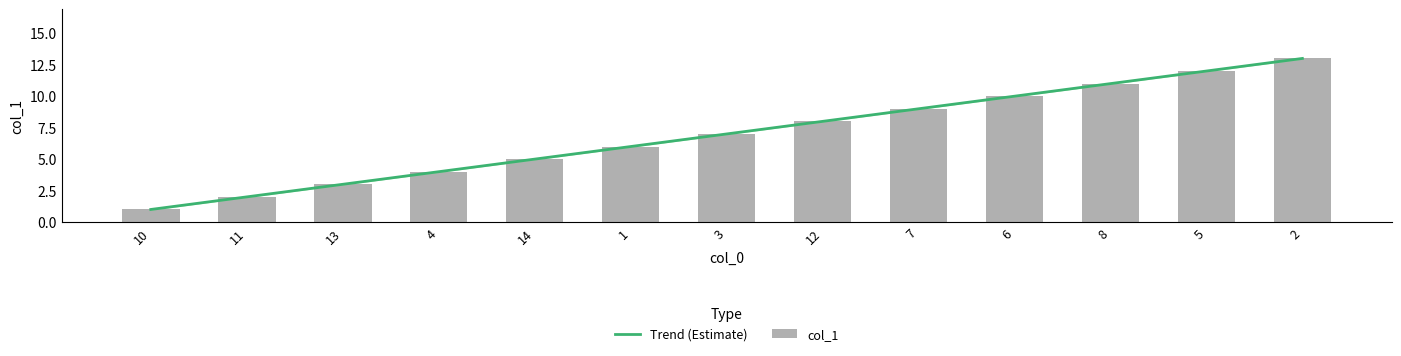

What is the greatest value displayed?

13